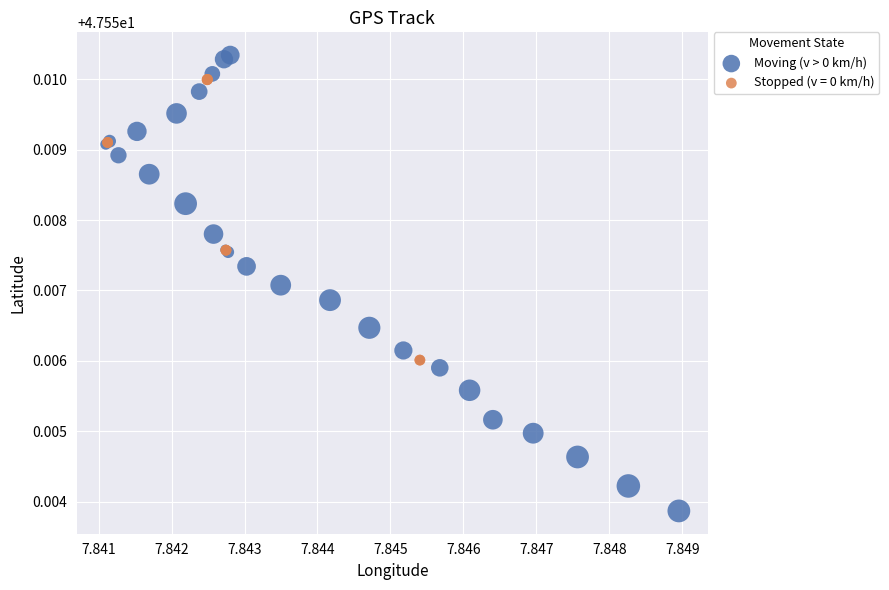

Which series contains the lowest Y value?

Moving (v > 0 km/h)